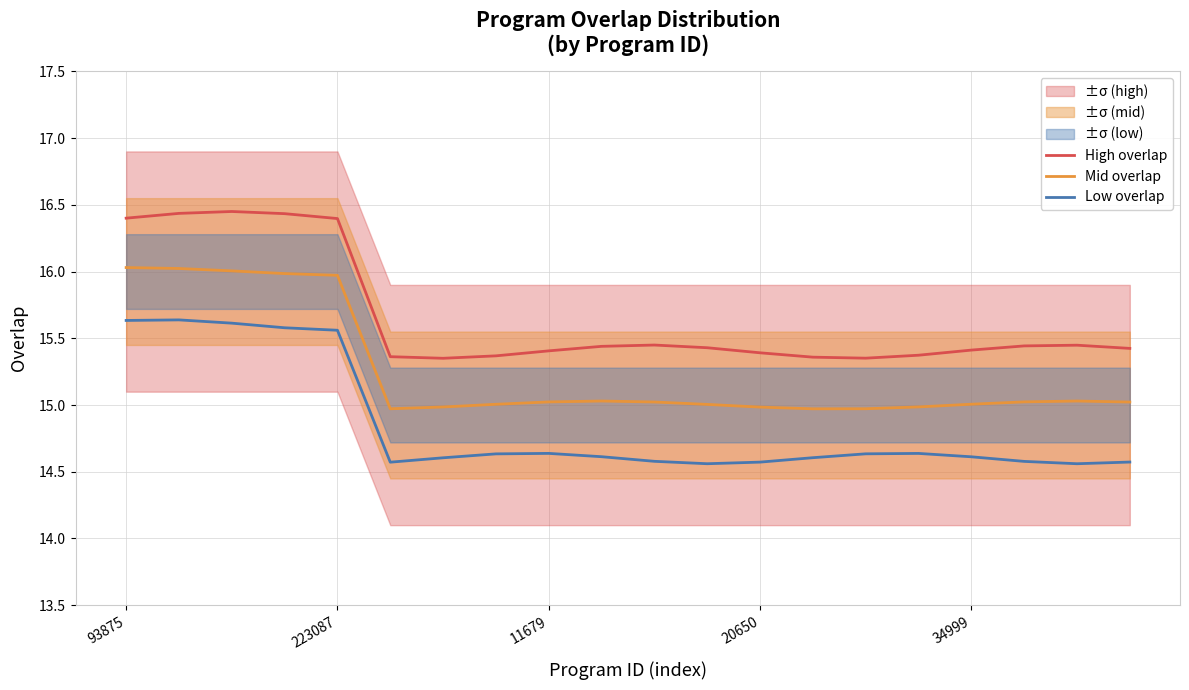

Rank the series at 13 from lowest to highest value.

Low overlap, Mid overlap, High overlap